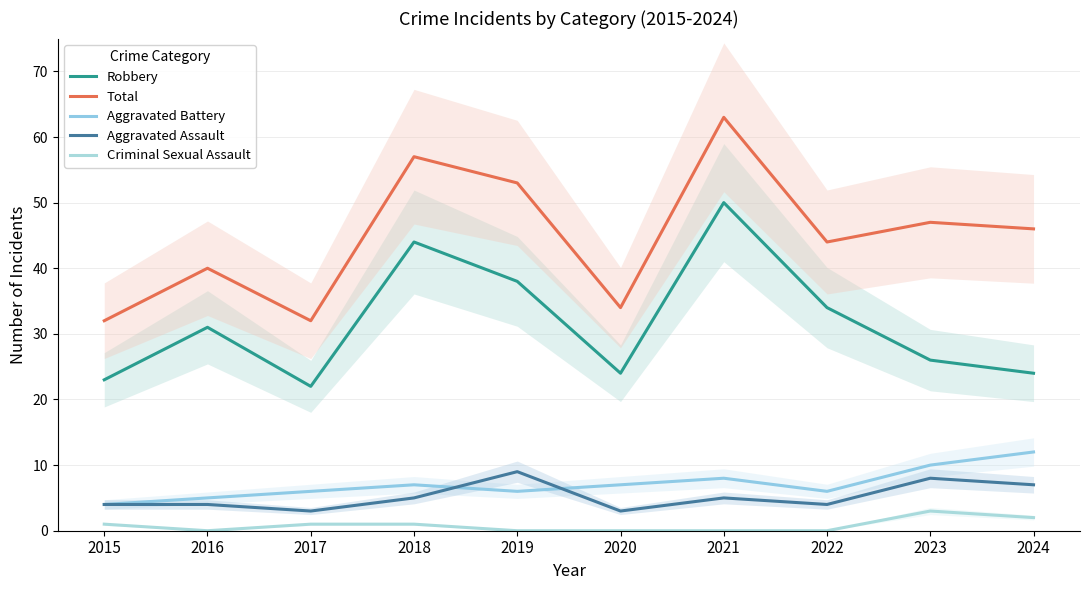

Where does the Aggravated Assault series first go above 5?

2019